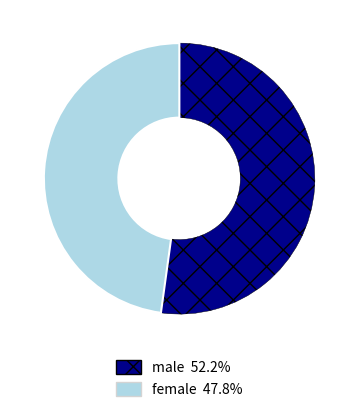

How many segments does this pie chart have?

2